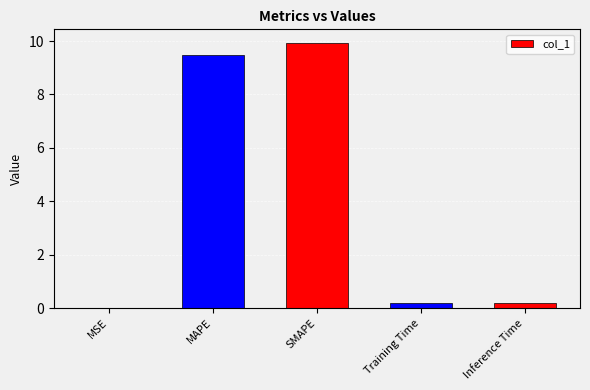

At which category does the chart reach its peak across all series?

SMAPE